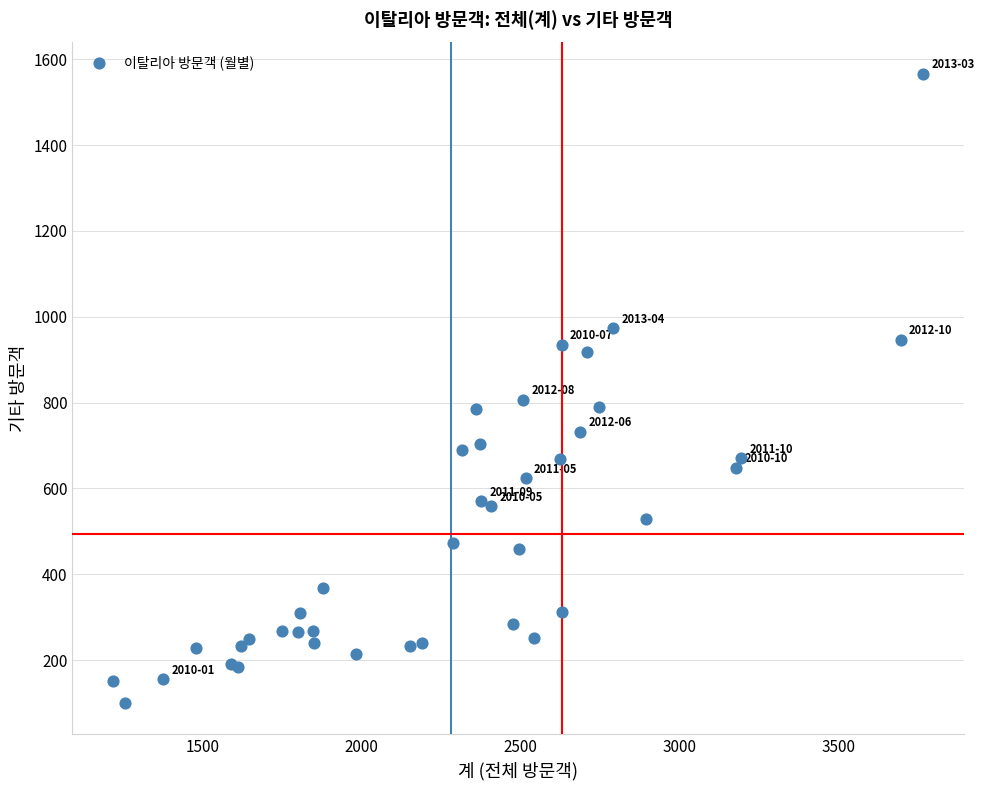

What Y value in the scatter plot is closest to 833?

807